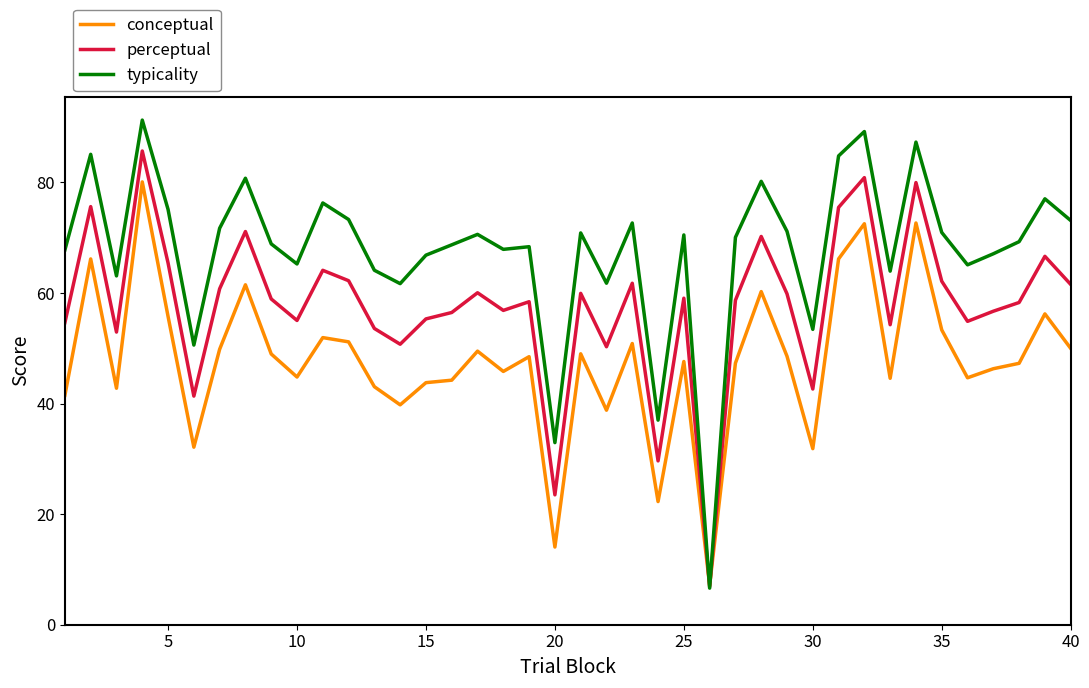

Which series has the largest total across all categories?

typicality